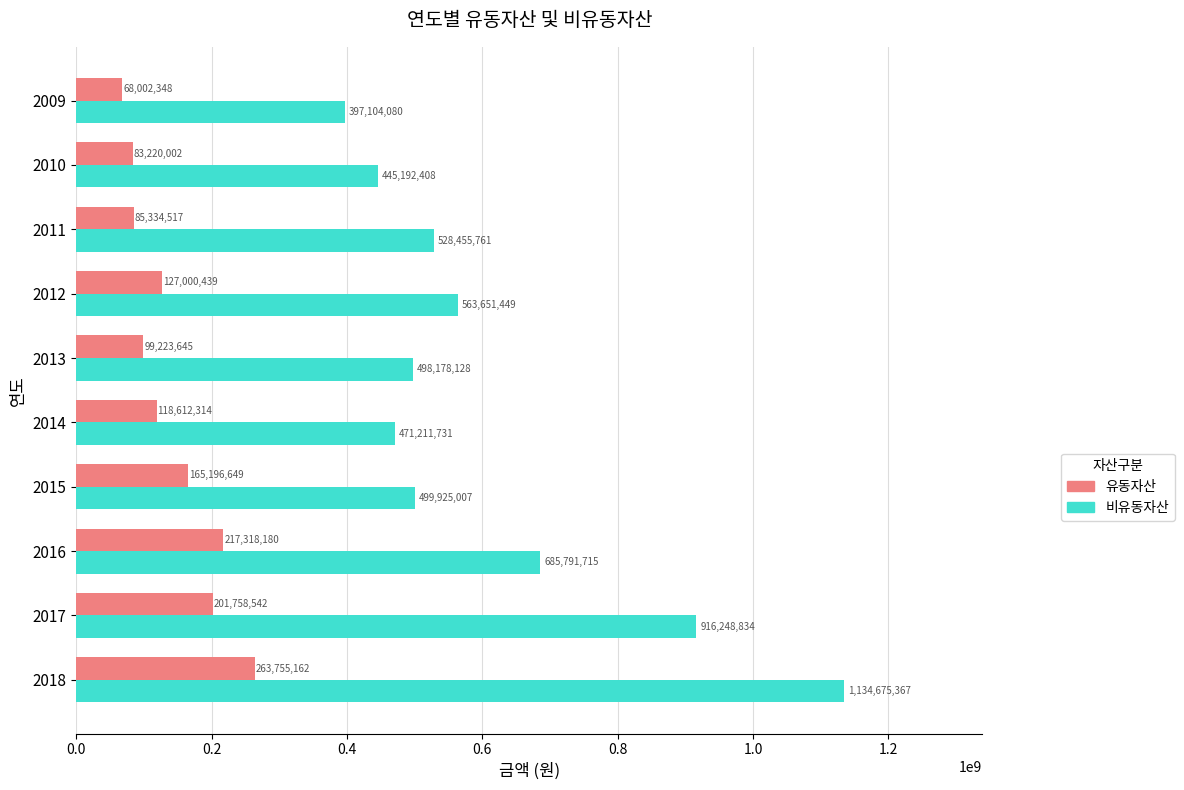

What are all the series names shown in the legend?

유동자산, 비유동자산